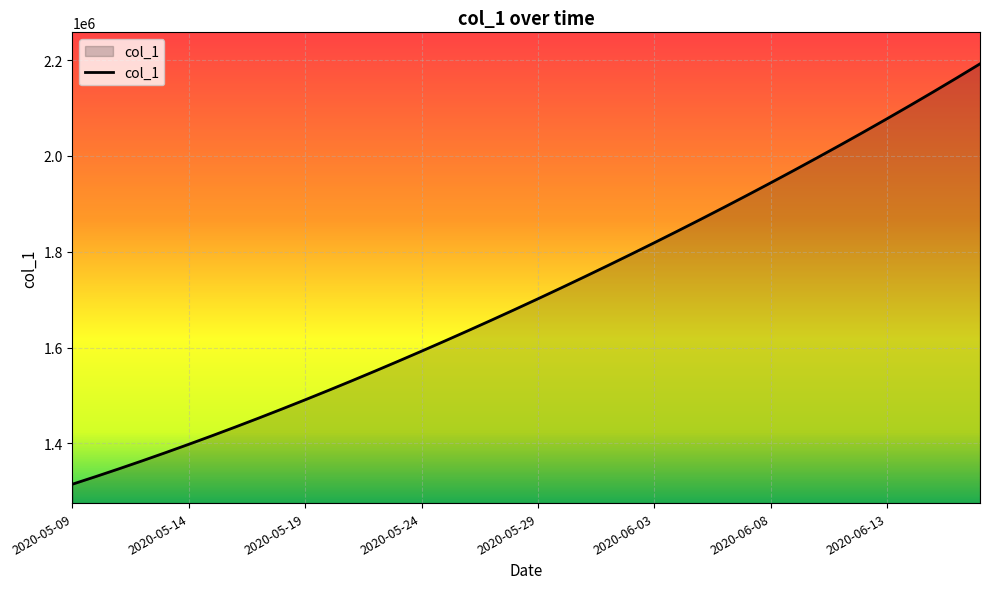

What is the greatest value displayed?

2192189.5